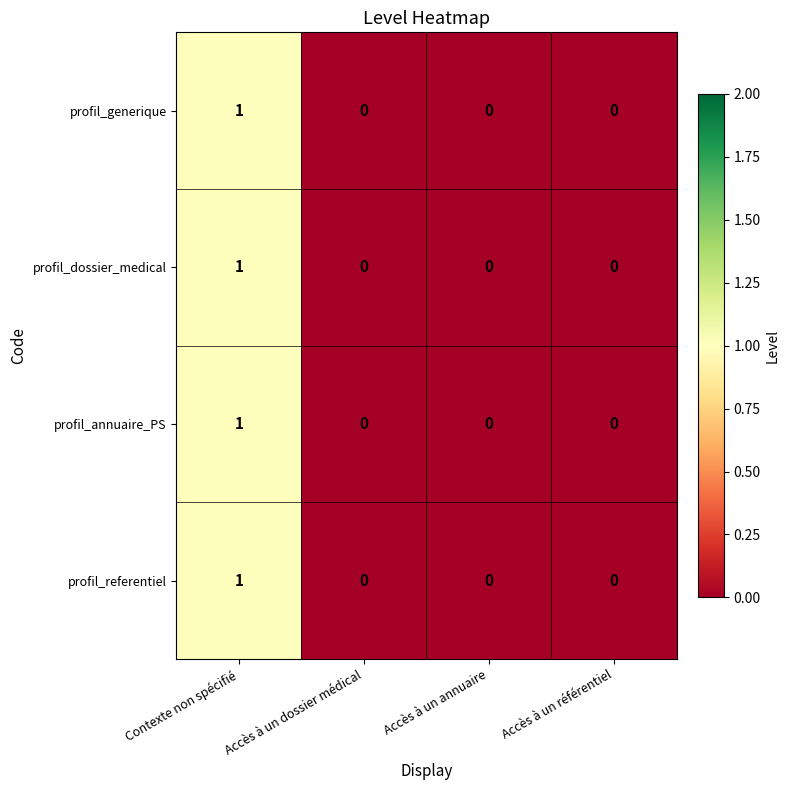

The profil_annuaire_PS series shows 1 at Contexte non spécifié. True or false?

True